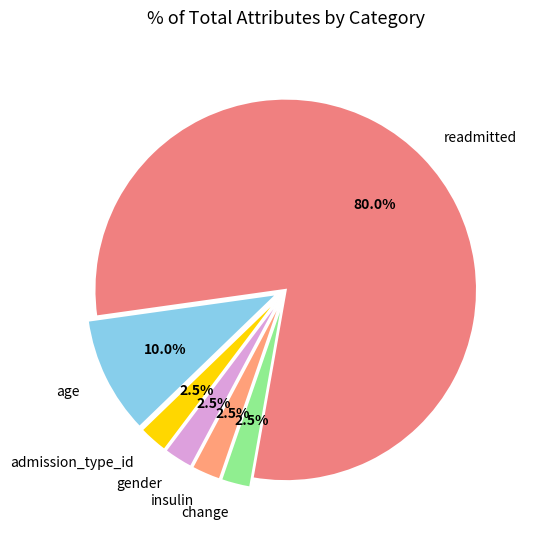

Approximately how many times larger is the value at readmitted compared to change?

32.0